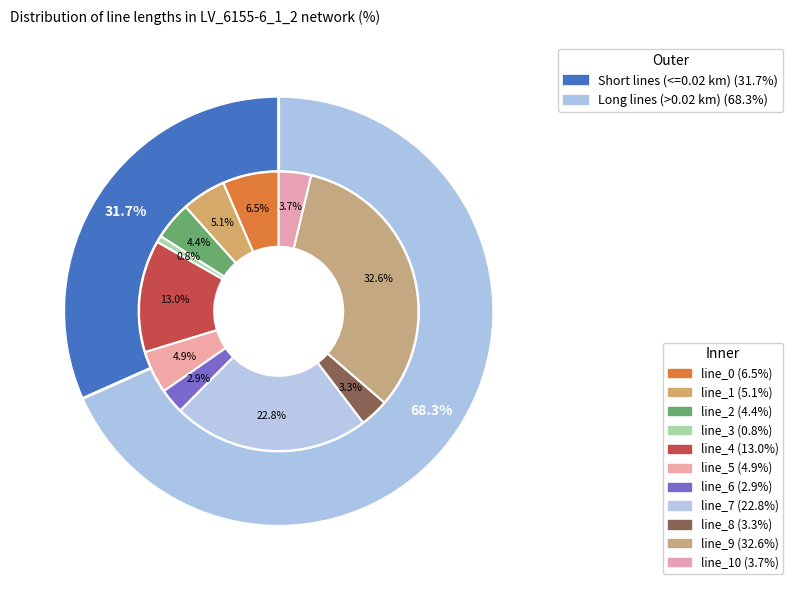

How many segments does this pie chart have?

11